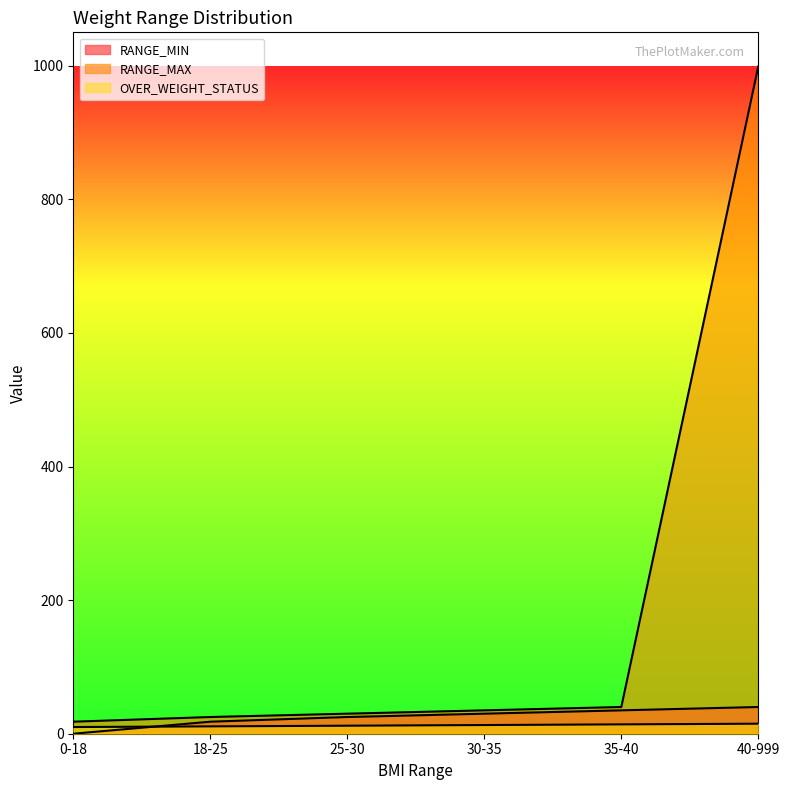

Which category has the highest value in the RANGE_MAX series?

40-999